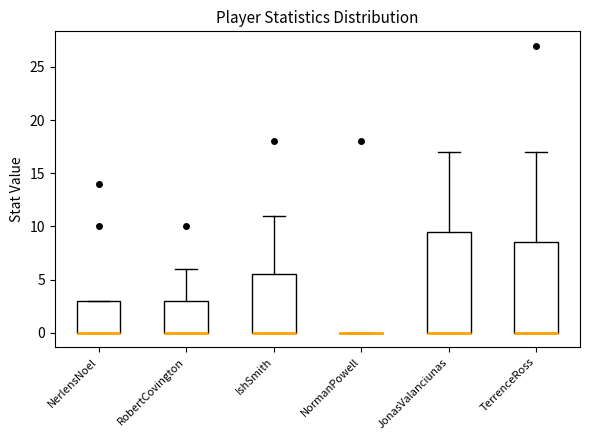

Comparing the boxes themselves (not the whiskers), which one is the tallest?

JonasValanciunas